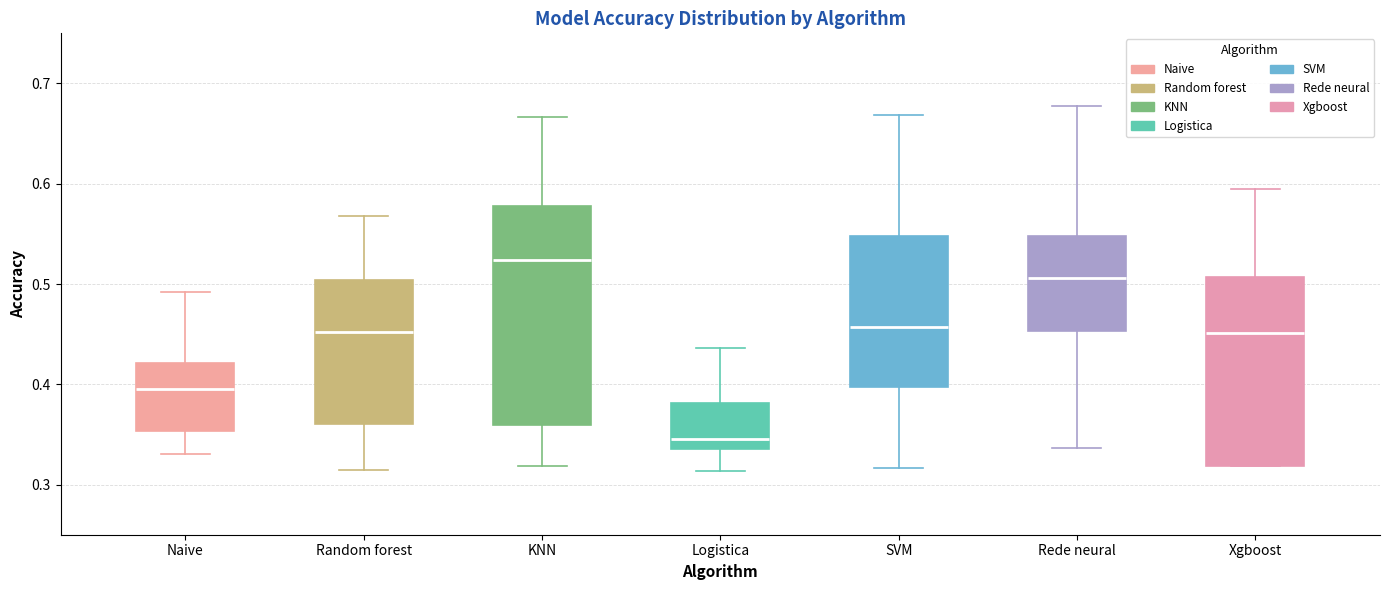

Which box has the lowest median line?

Logistica